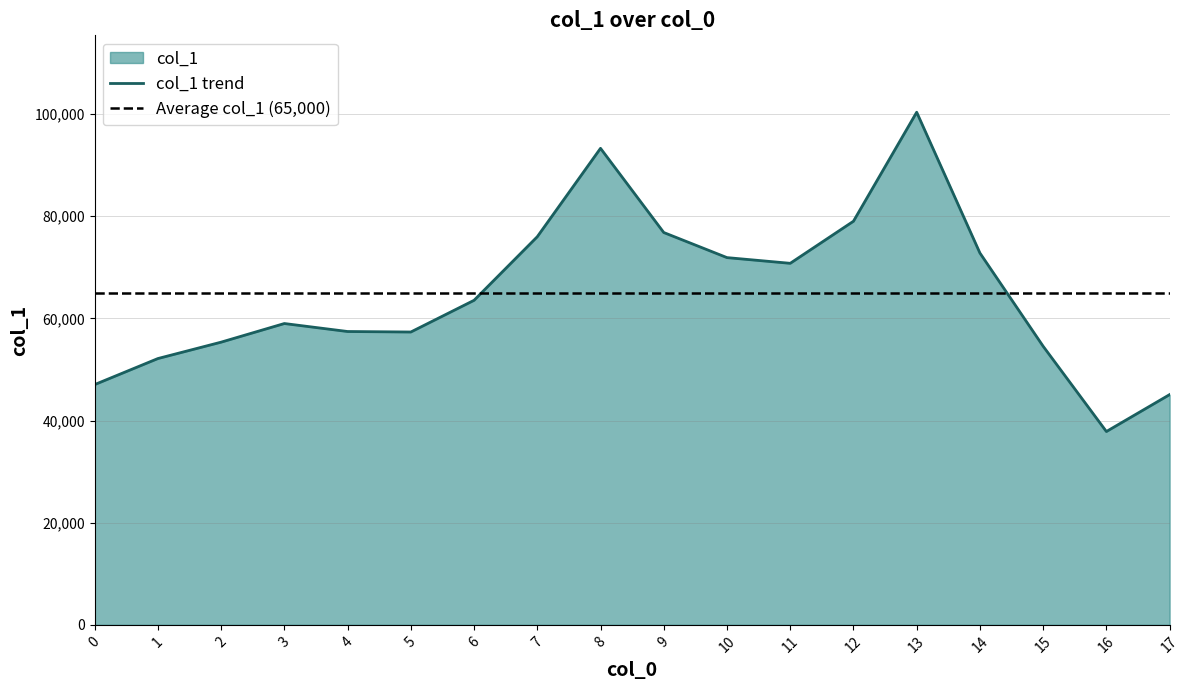

Which label corresponds to the largest value in the chart?

13